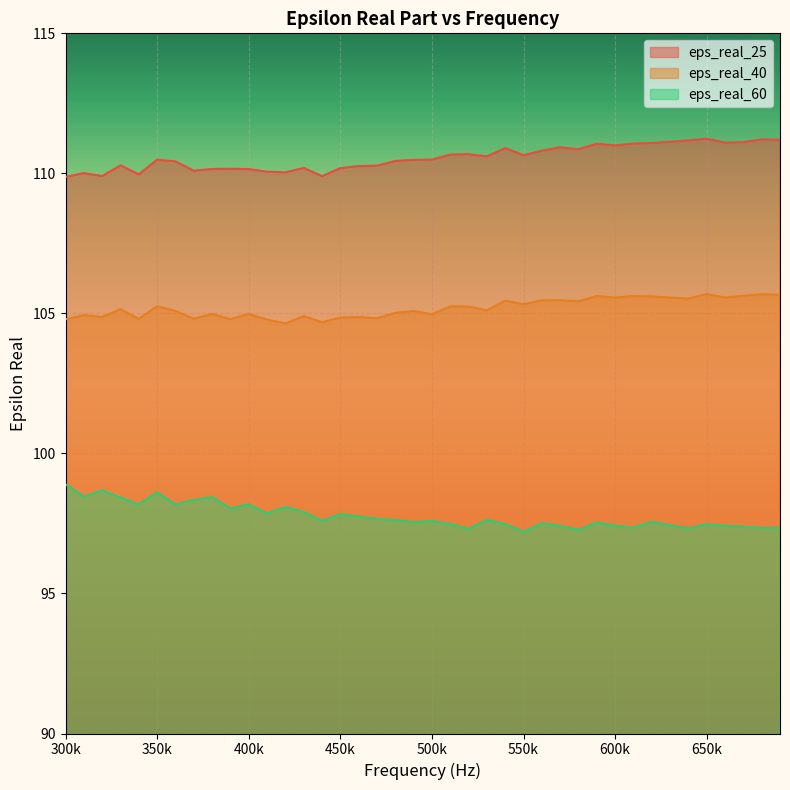

Rank the series by their maximum value, from lowest to highest.

eps_real_60, eps_real_40, eps_real_25